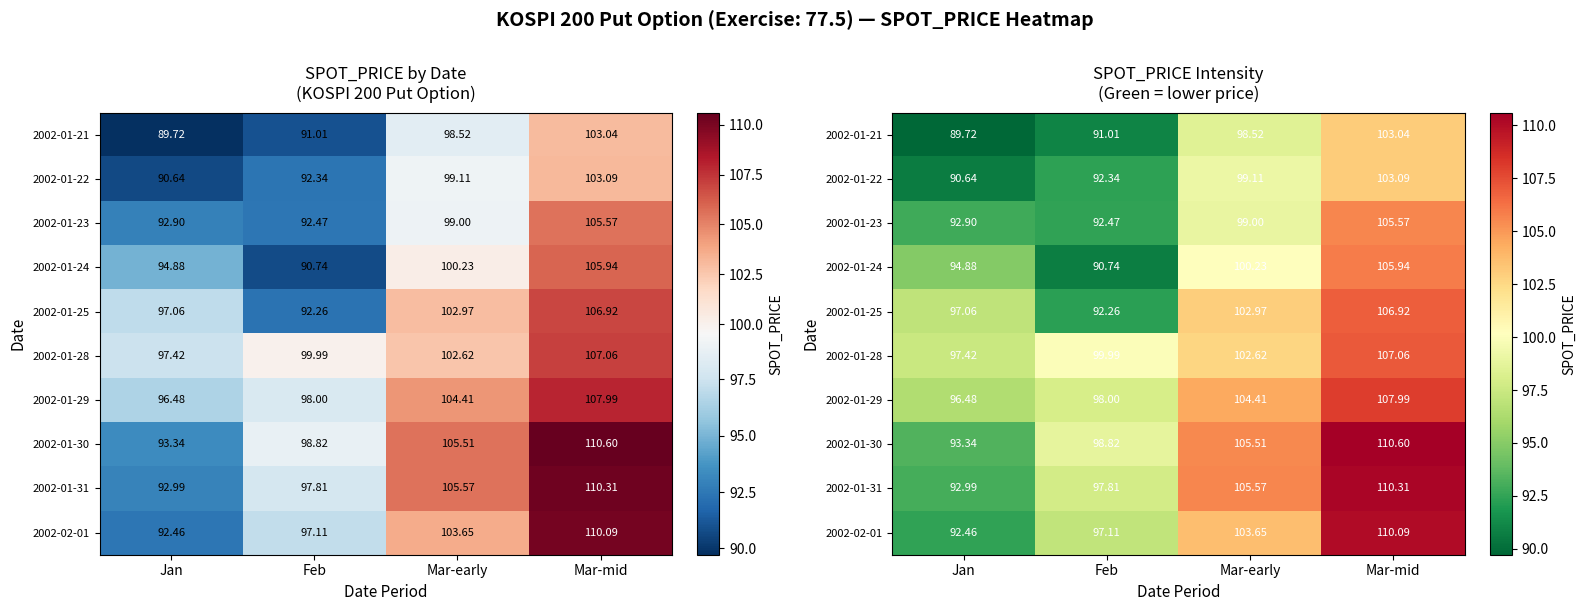

Count the number of data series in this chart.

10